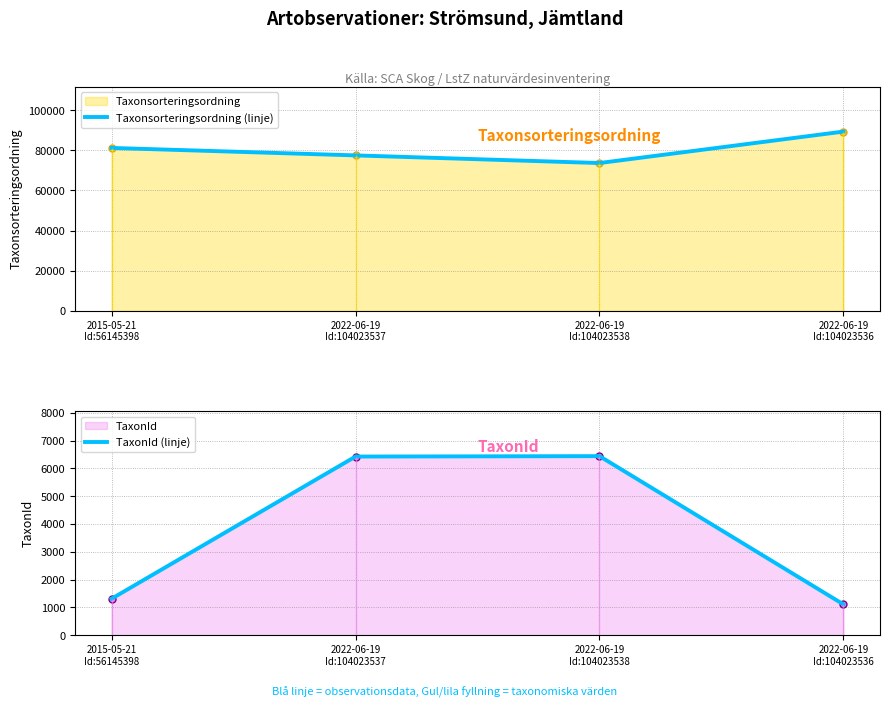

What value does the Taxonsorteringsordning (linje) series have at 2015-05-21
Id:56145398, to the nearest 50?

81250